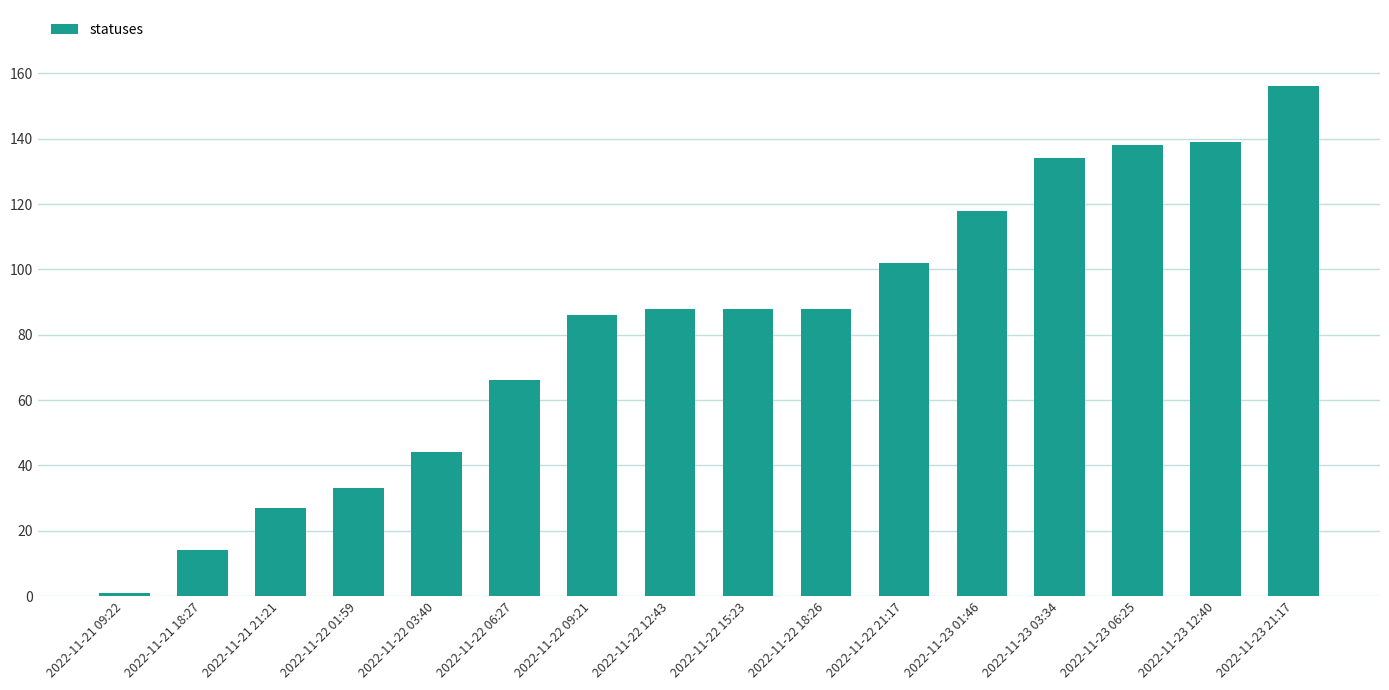

What is the label of the 11th bar from the left?

2022-11-22 21:17